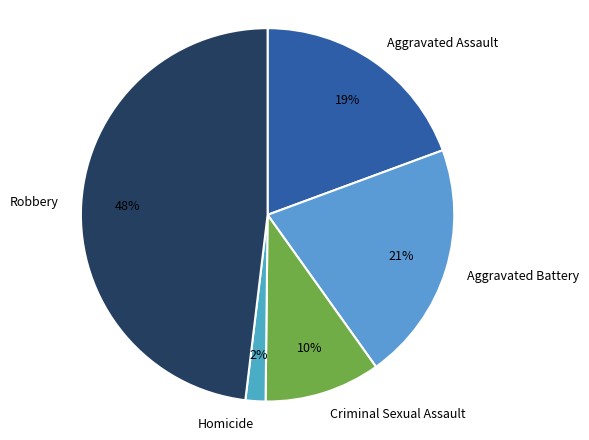

Does Aggravated Assault account for over 50% of the chart?

No